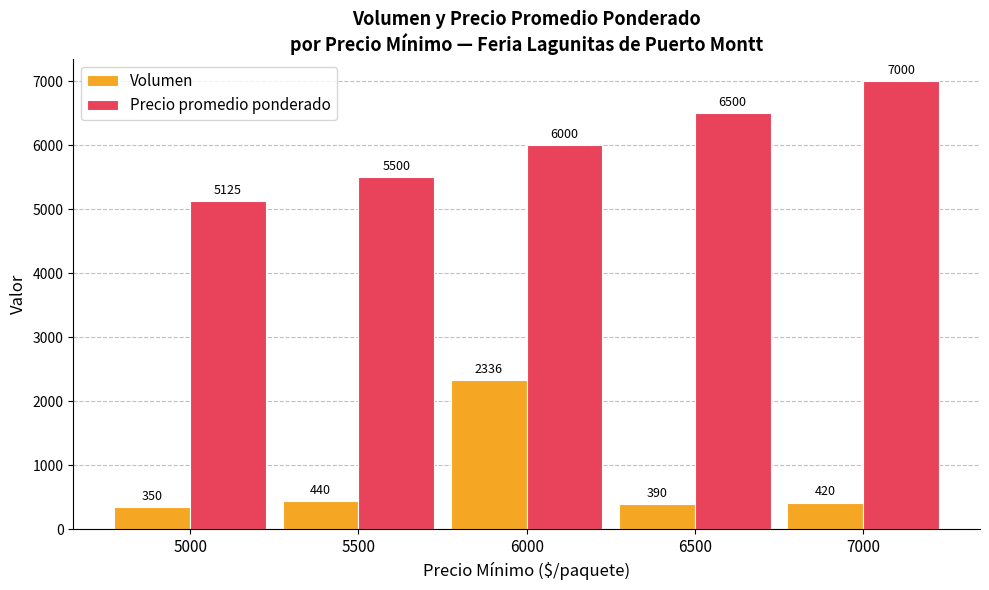

What is the spread (max minus min) of values at 5000?

4775